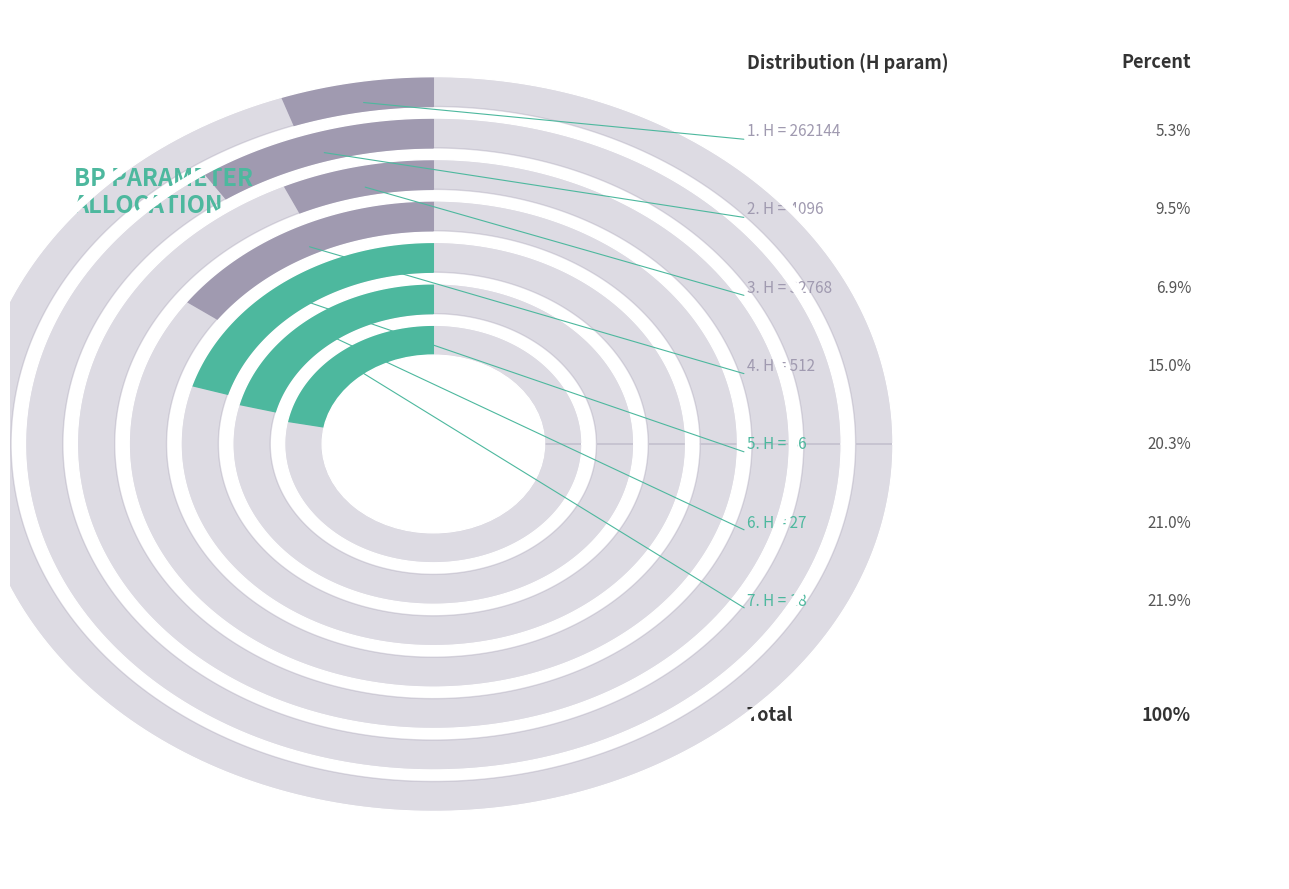

What is the smallest slice in the pie chart?

262144